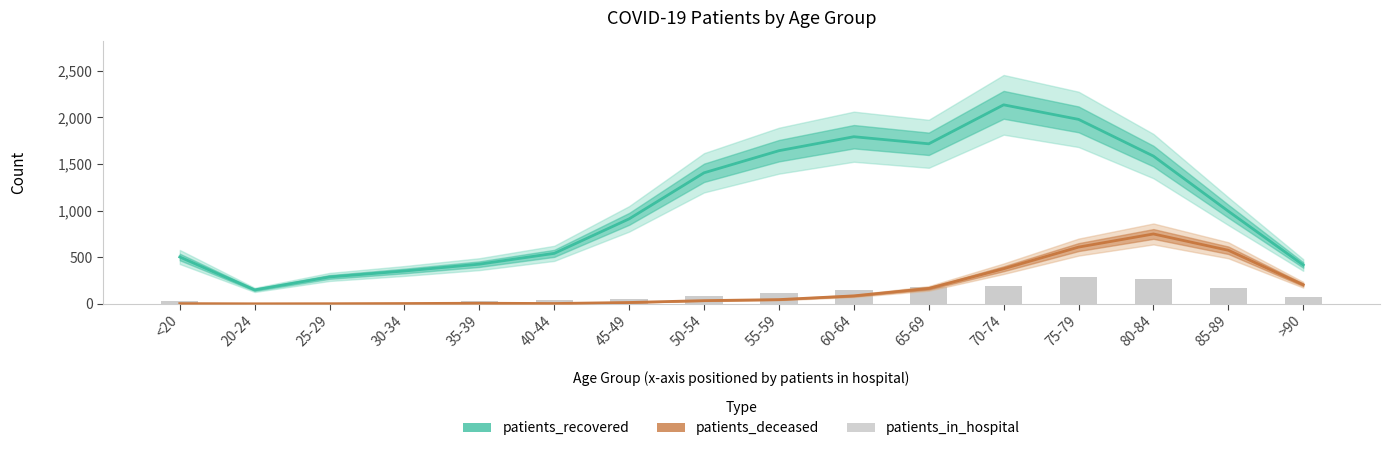

Is the value of patients_recovered at 45-49 greater than the value of patients_deceased at <20?

Yes